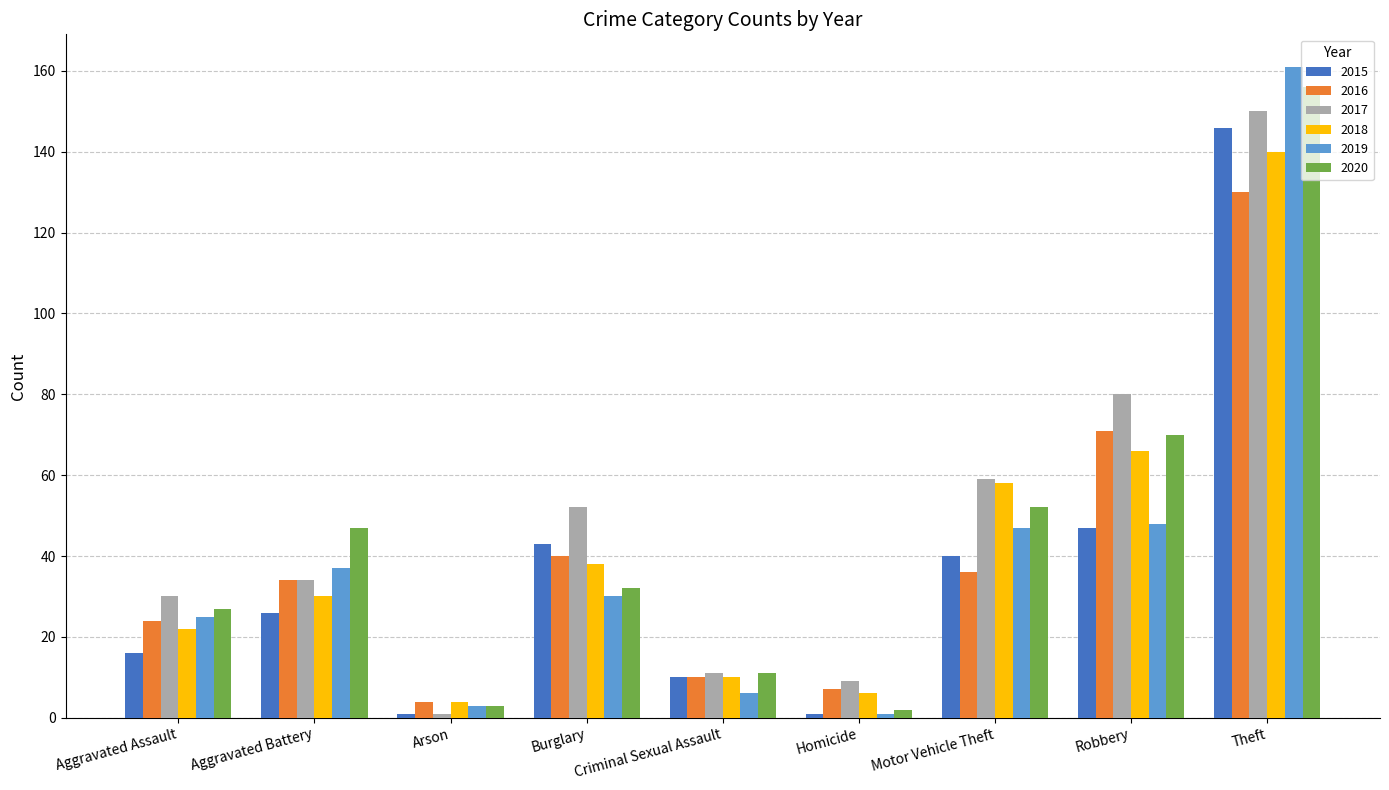

The value of 2015 at Arson is 1. True or false?

True